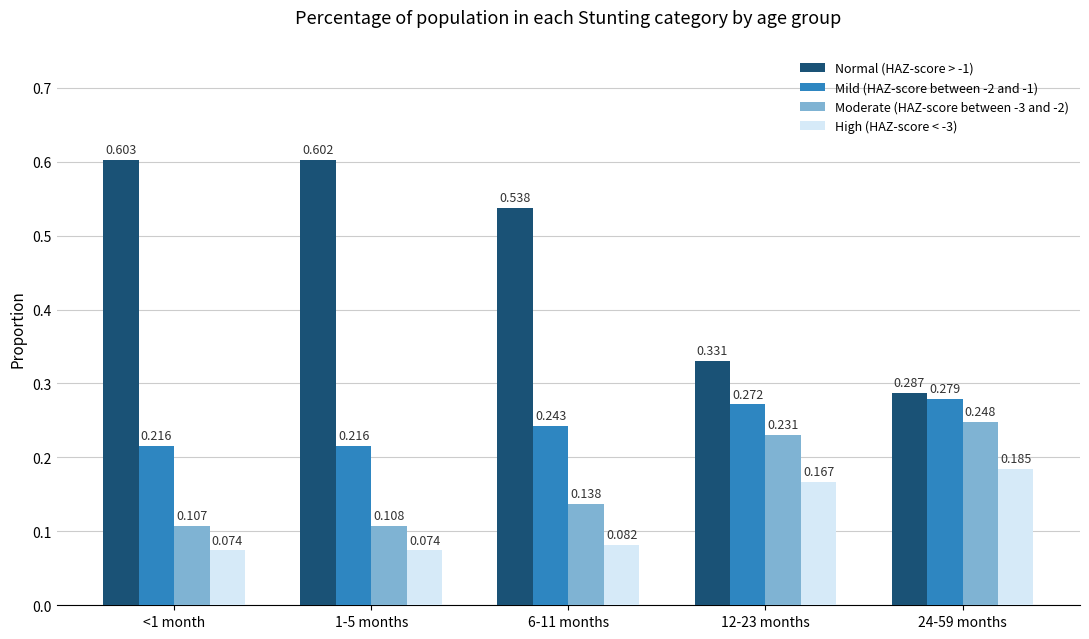

Is the value of High (HAZ-score < -3) at 1-5 months greater than the value of Normal (HAZ-score > -1) at 1-5 months?

No